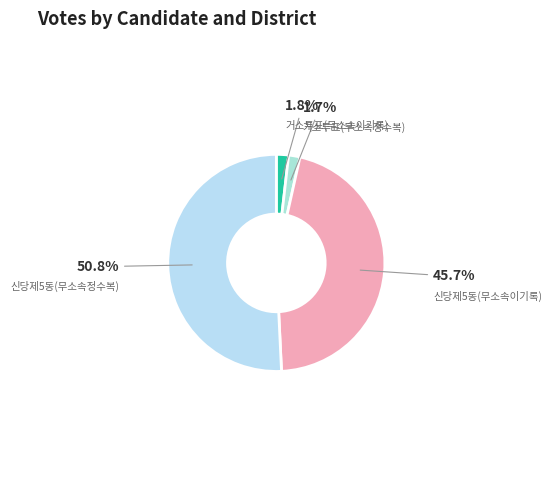

To the nearest percent, what is the combined percentage of 신당제5동(무소속정수복) and 거소투표(무소속이기록)?

53%